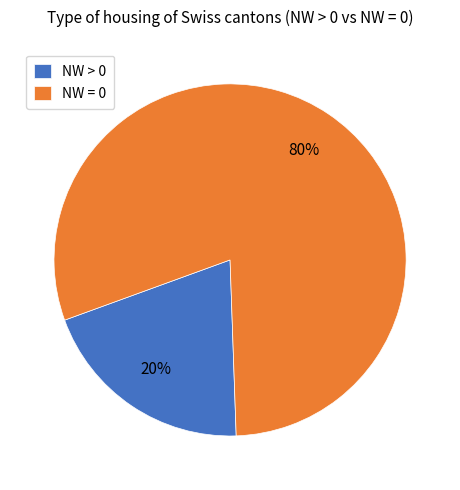

Count the number of slices in the pie.

2